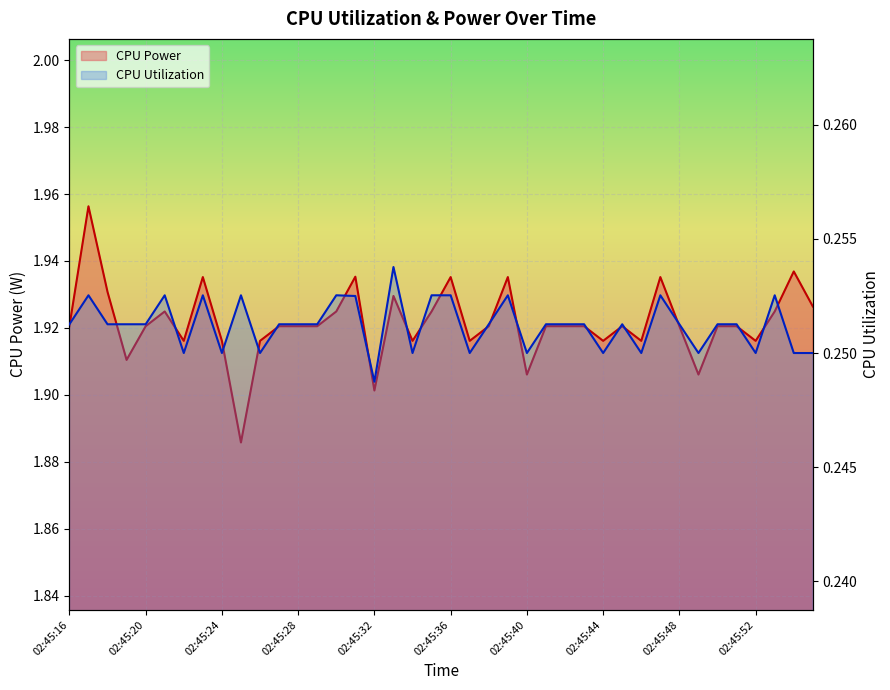

Which label corresponds to the smallest value in the chart?

02:45:32